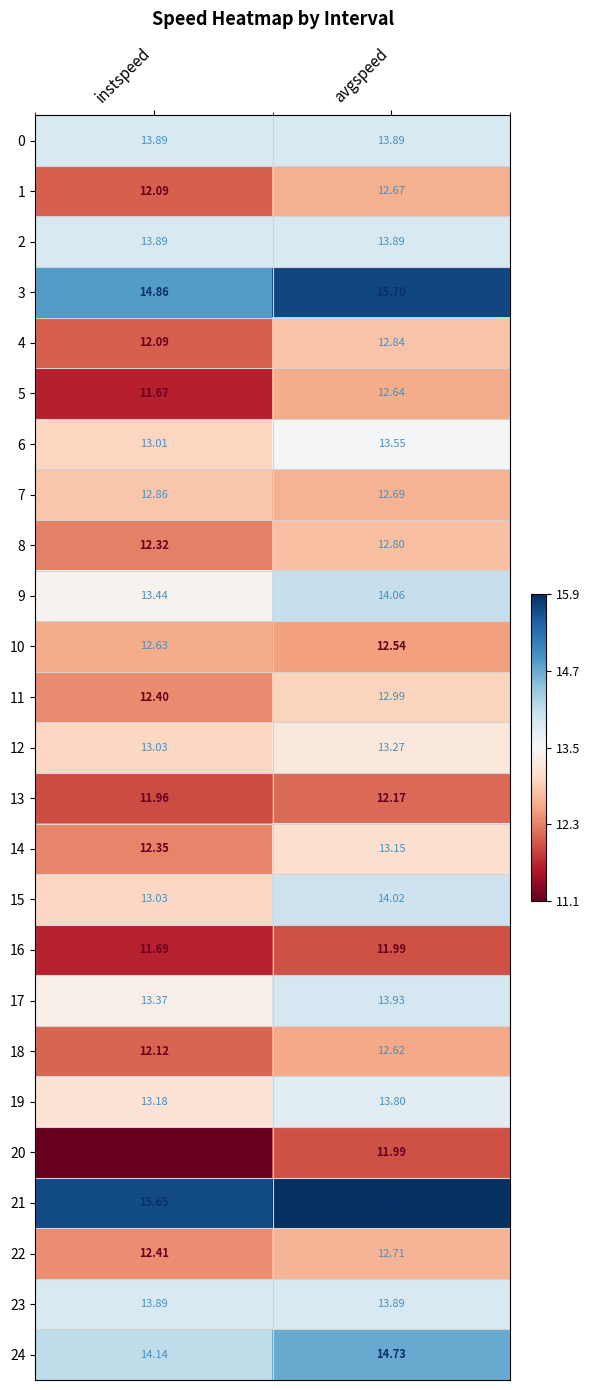

Where is 1 nearest to the value 12?

instspeed